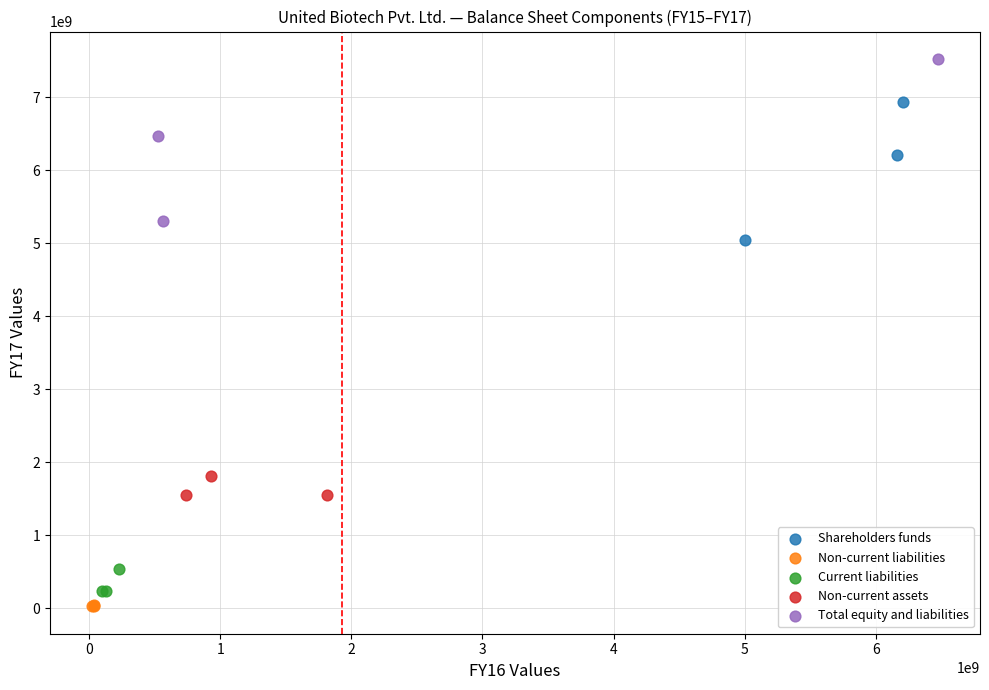

Which series reaches the maximum Y coordinate?

Total equity and liabilities